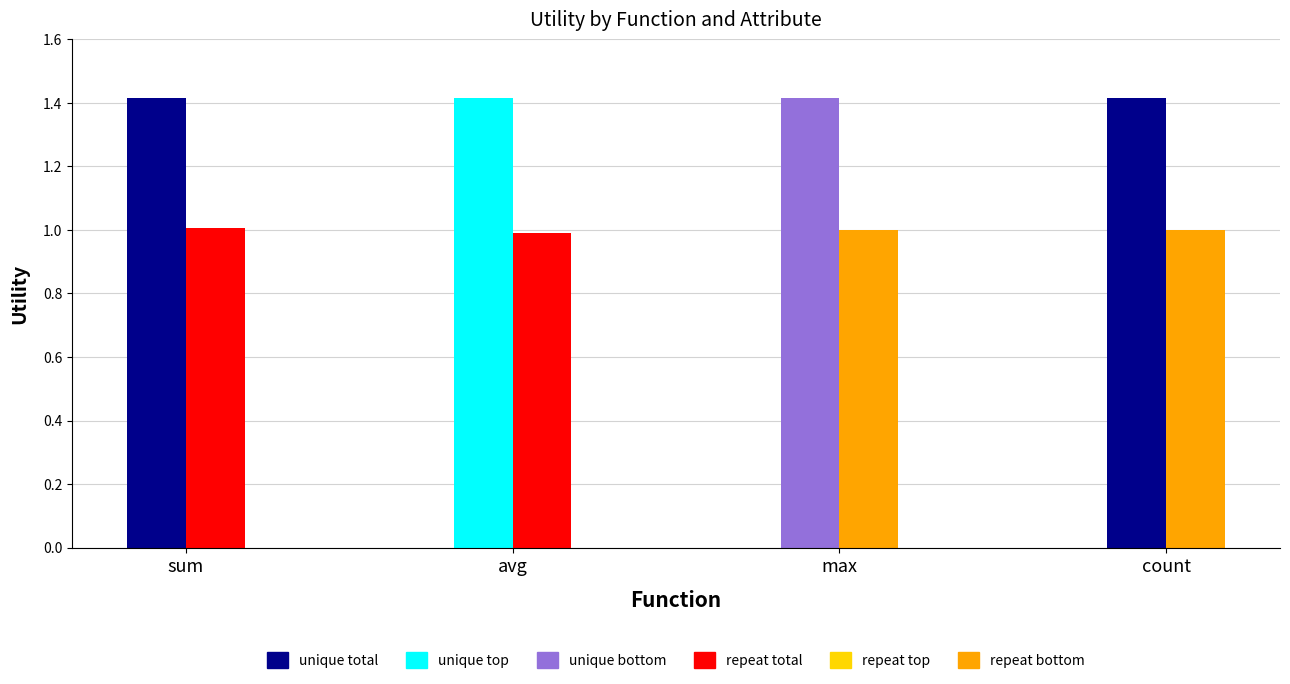

What is the label of the 1st bar from the left?

sum